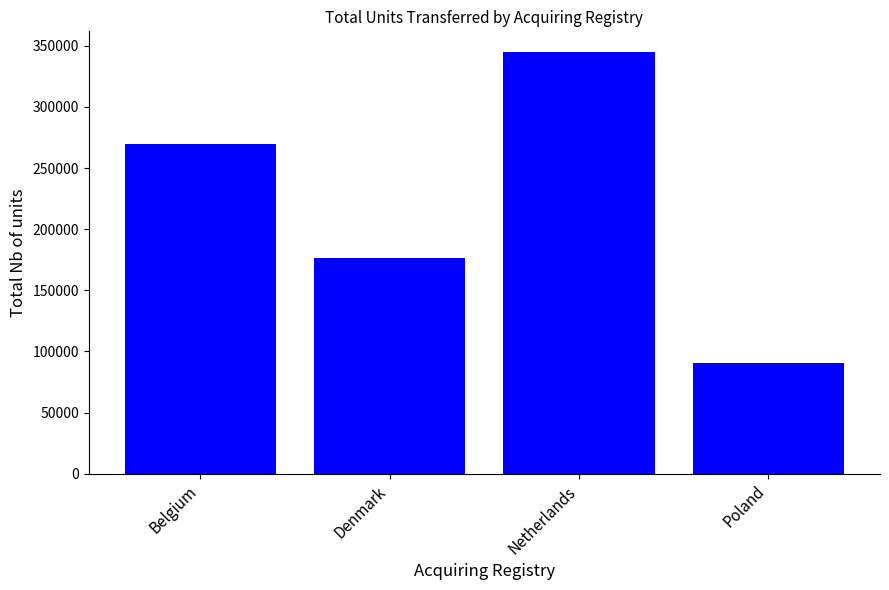

What is the label of the 3rd bar from the left?

Netherlands